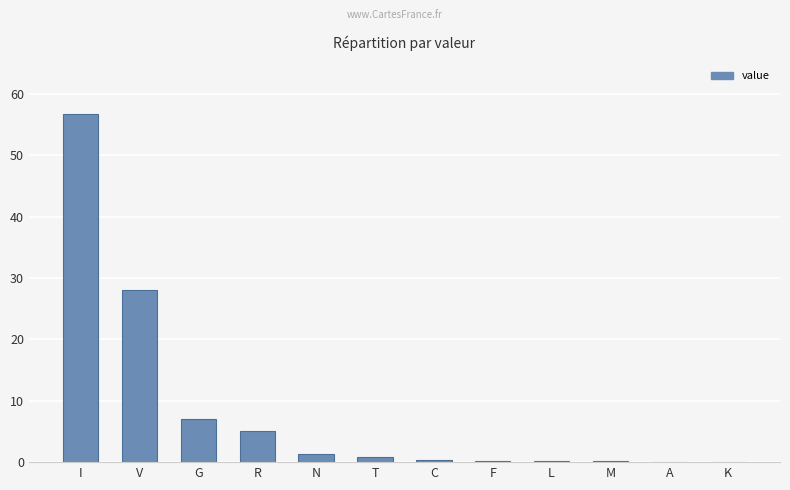

Which has a higher value, G or V?

V